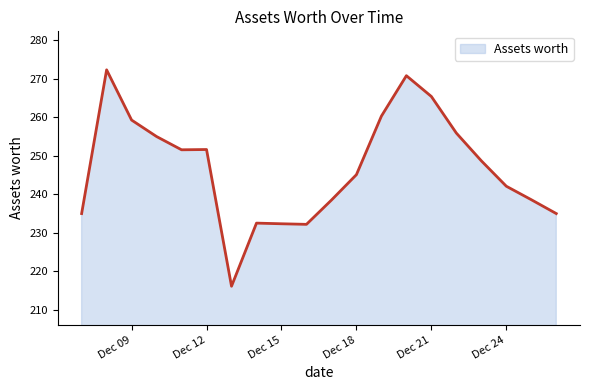

What is the minimum value shown in the chart?

216.1